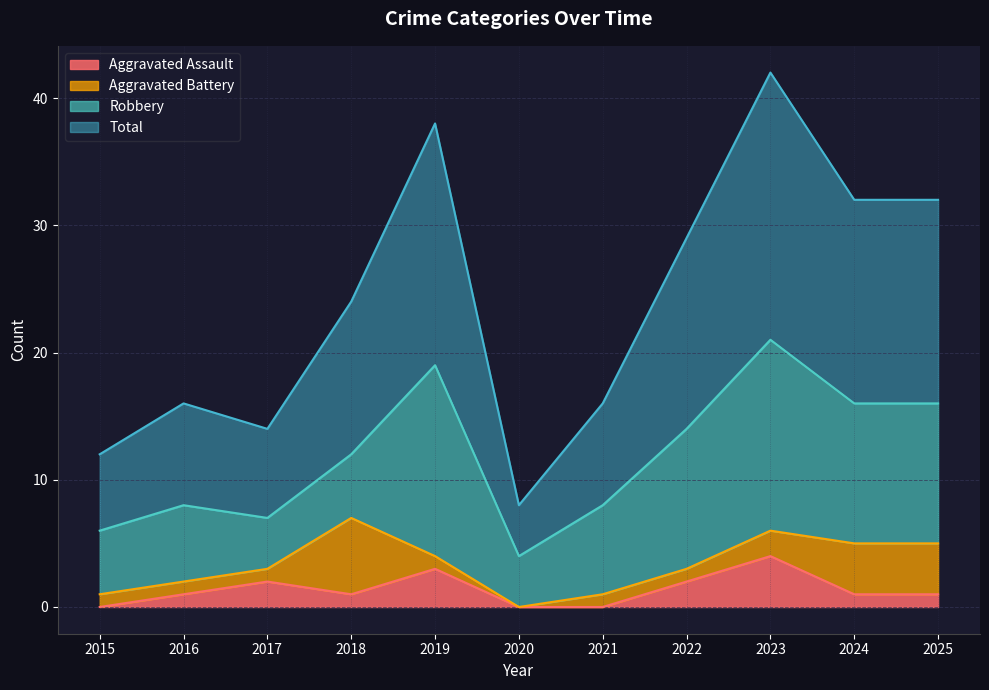

Which series changed the most between 2020 and 2024?

Total